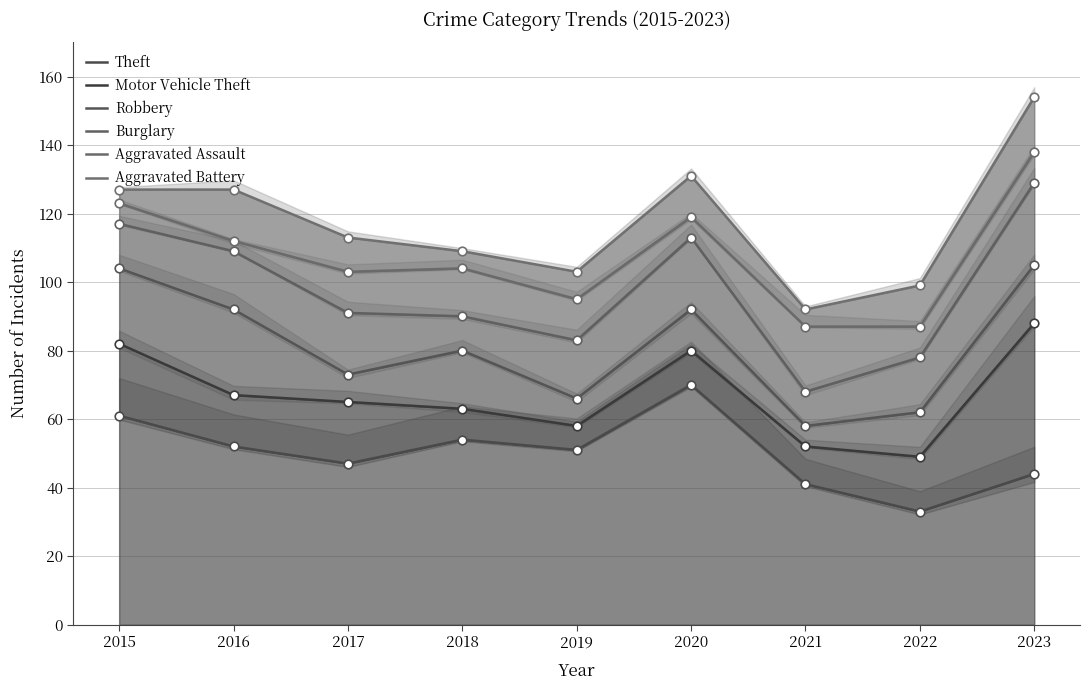

Which series contains the lowest Y value?

Theft